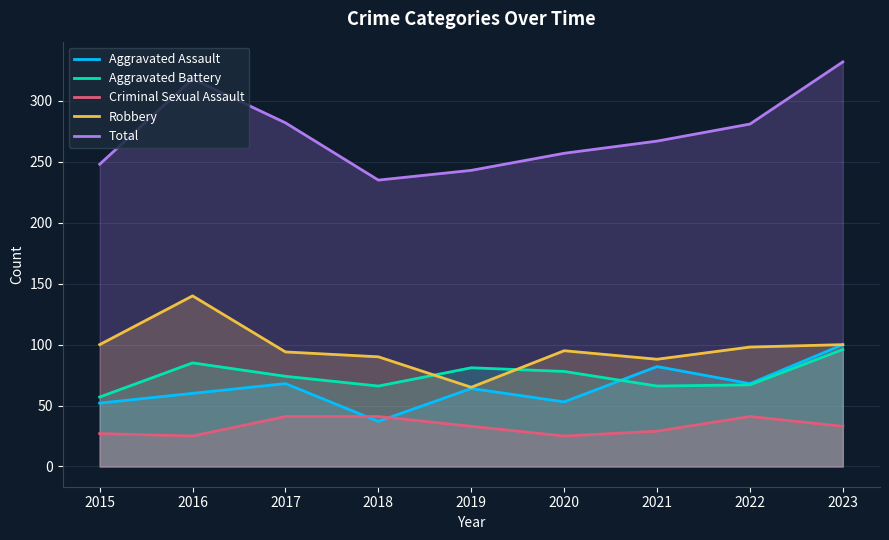

Where is Criminal Sexual Assault nearest to the value 33?

2019